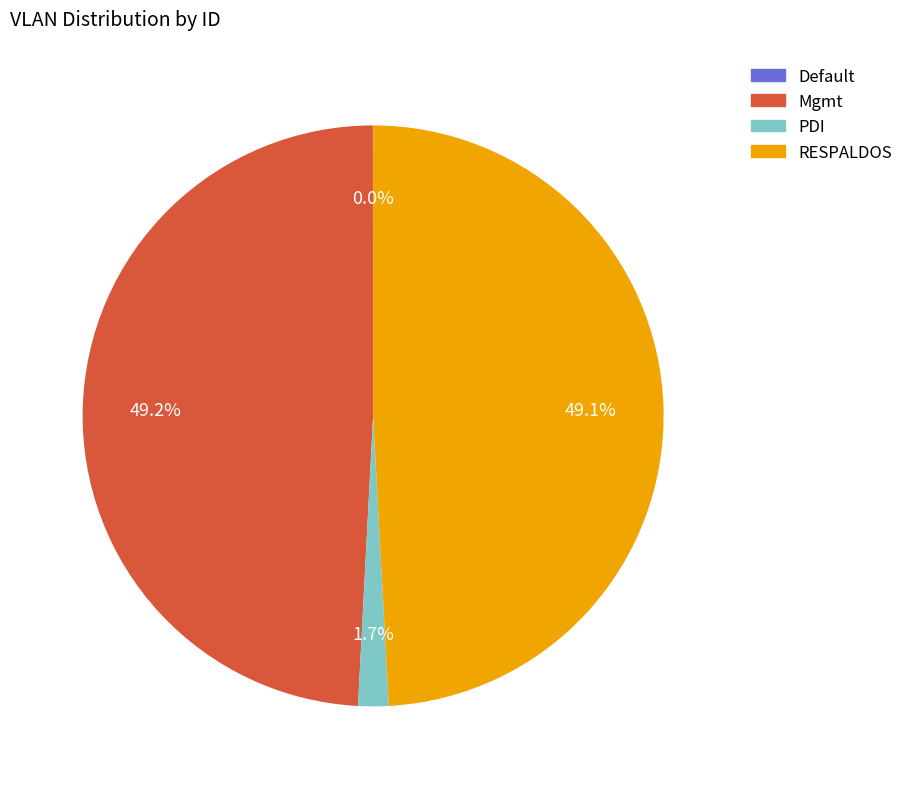

Is there any slice that represents more than half of the pie?

No